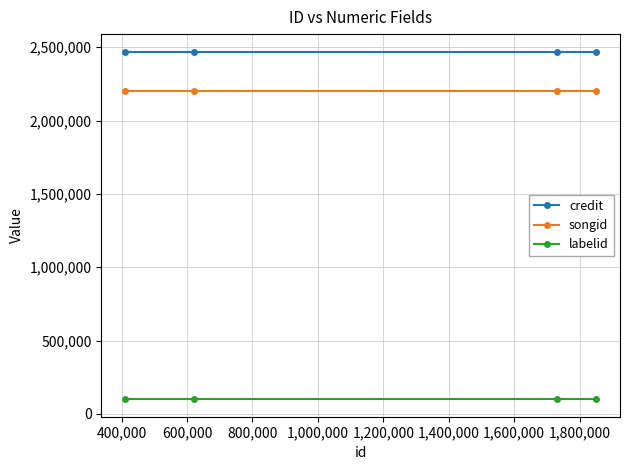

What is the sum of all labelid values?

399088